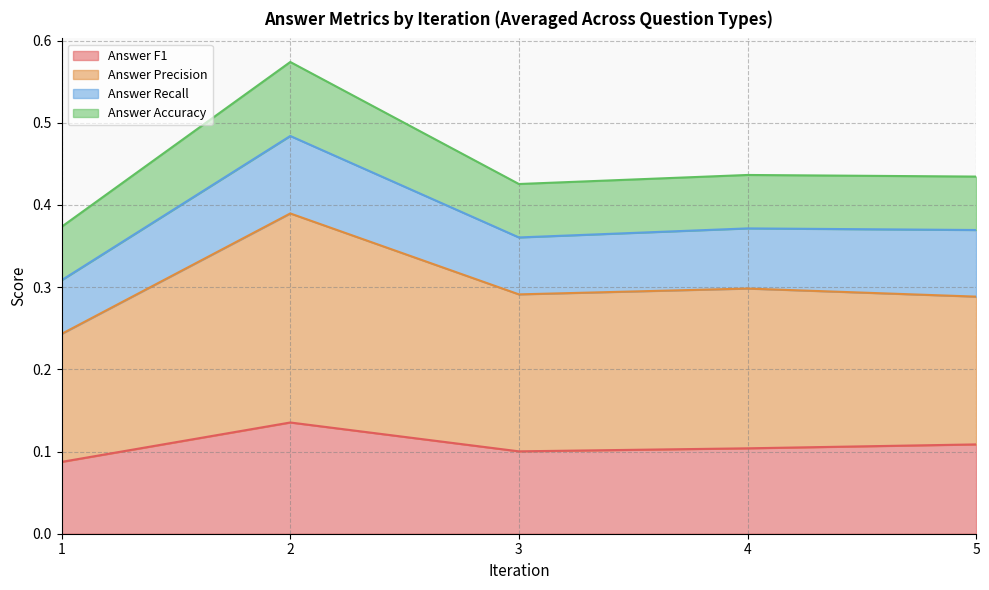

The value of Answer F1 at 2 is 0.2. True or false?

False